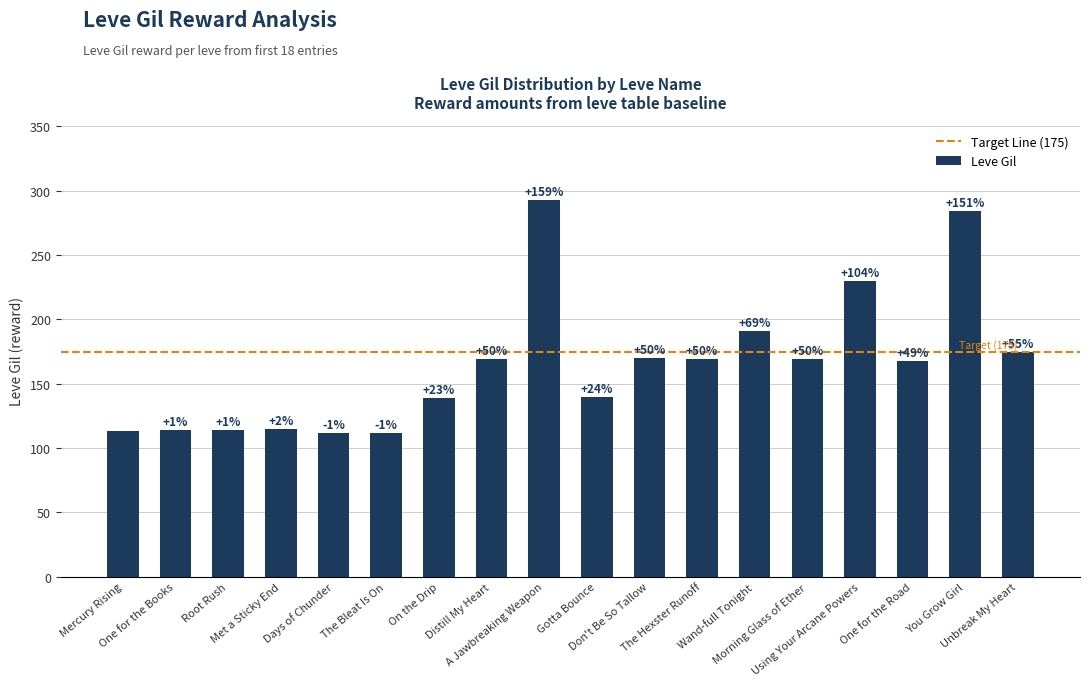

Does the chart contain any negative values?

No